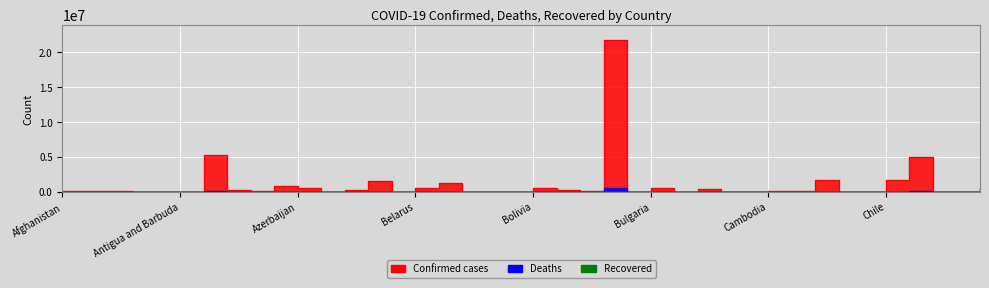

What is the value of the Confirmed point at the 36th from the left?

1683451